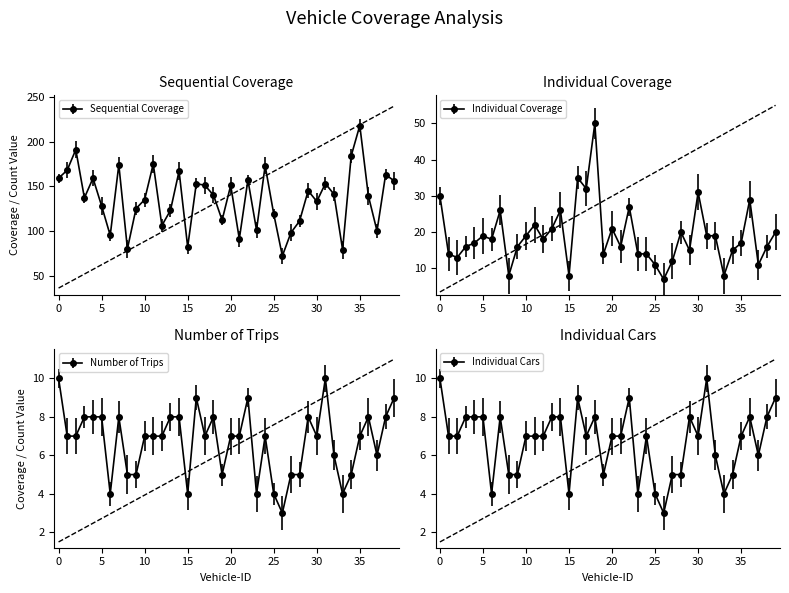

Where is Individual Coverage nearest to the value 28?

22